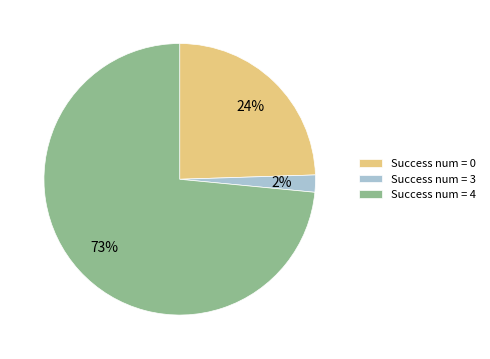

Which has a higher value, Success num = 4 or Success num = 3?

Success num = 4